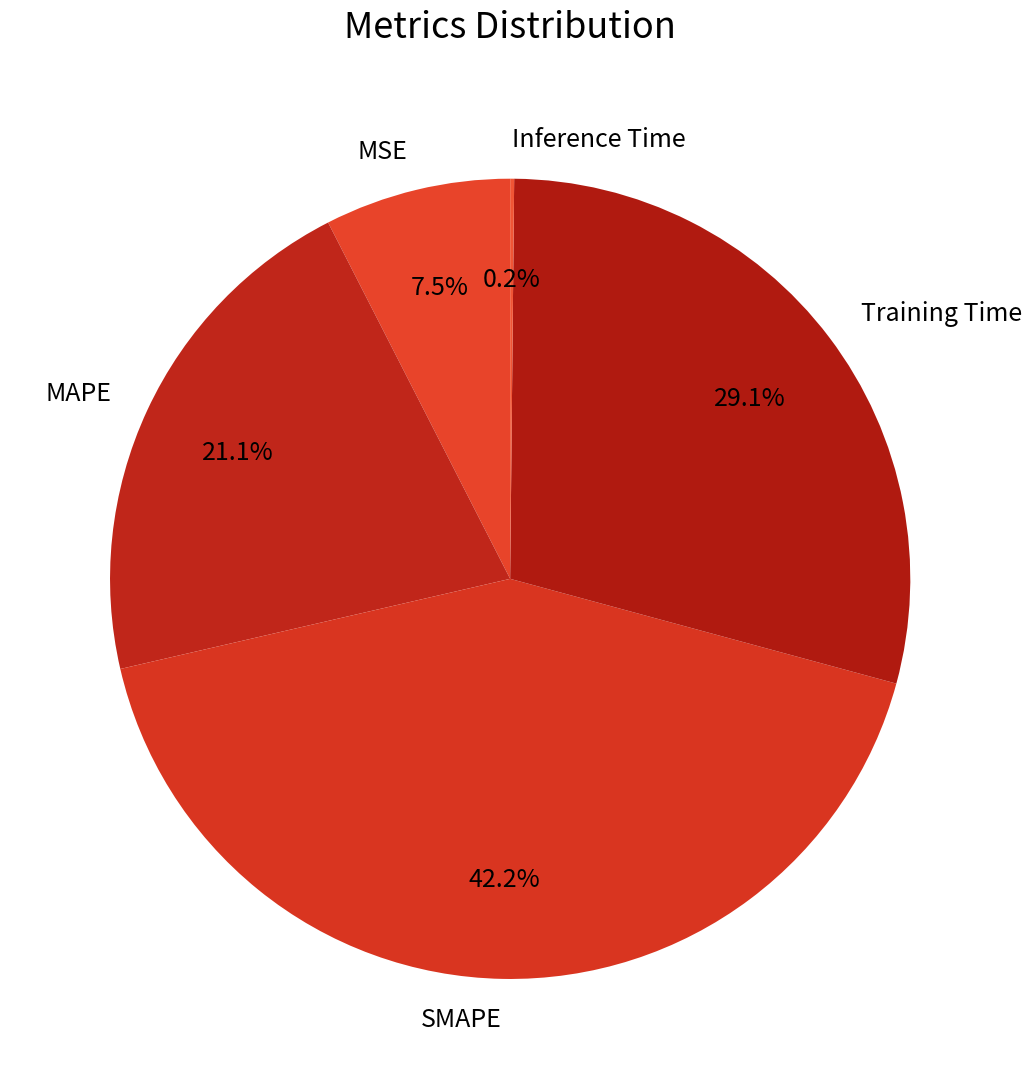

Combined, what portion of the pie is MSE and Training Time?

36.6%